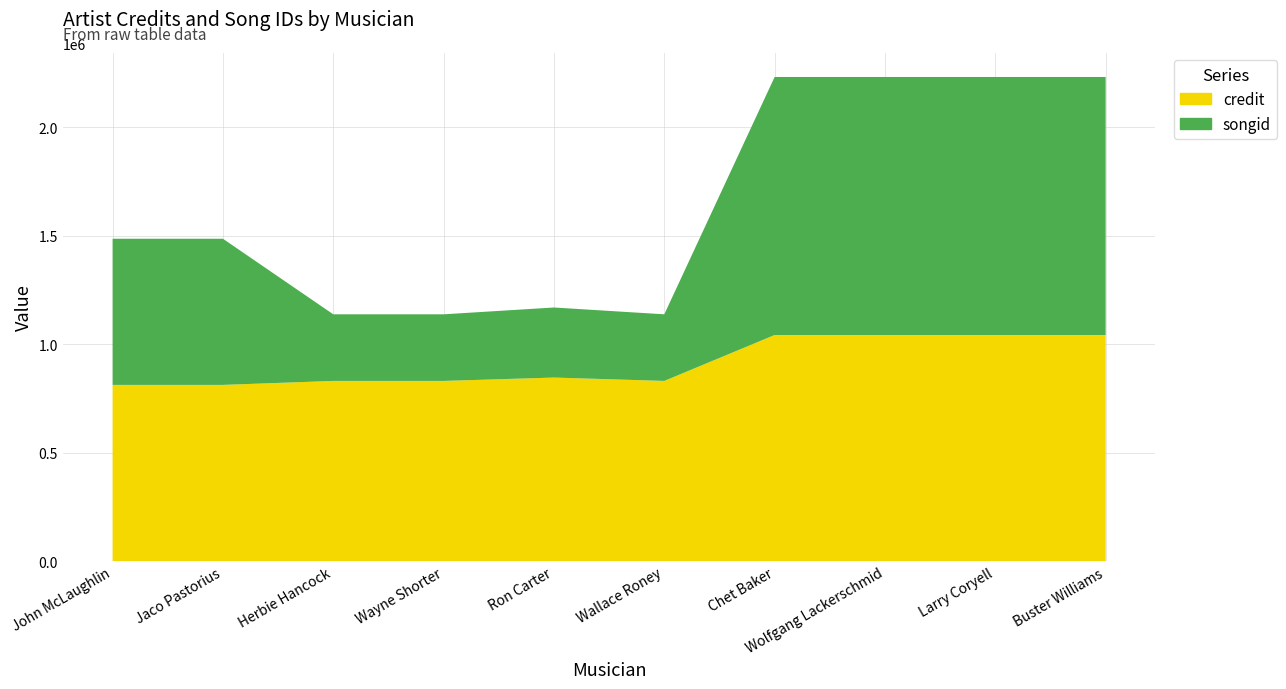

Reading left to right, extract all data points from this chart.

credit: John McLaughlin=811886	Jaco Pastorius=811886	Herbie Hancock=830201	Wayne Shorter=830201	Ron Carter=845754	Wallace Roney=830201	Chet Baker=1041879	Wolfgang Lackerschmid=1041879	Larry Coryell=1041879	Buster Williams=1041879
songid: John McLaughlin=673711	Jaco Pastorius=673711	Herbie Hancock=307029	Wayne Shorter=307029	Ron Carter=322892	Wallace Roney=307029	Chet Baker=1189387	Wolfgang Lackerschmid=1189387	Larry Coryell=1189387	Buster Williams=1189387